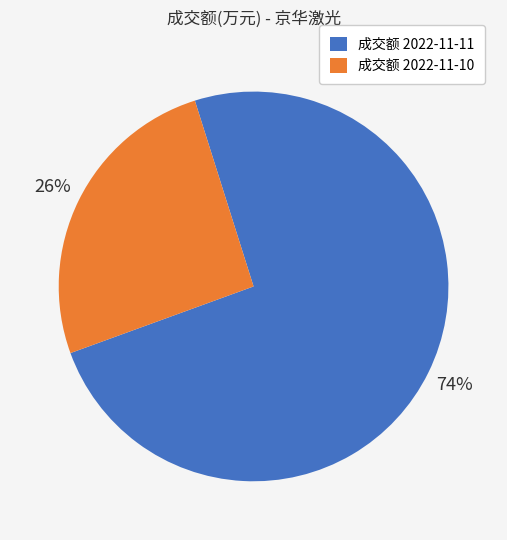

What is the largest slice in the pie chart?

成交额 2022-11-11